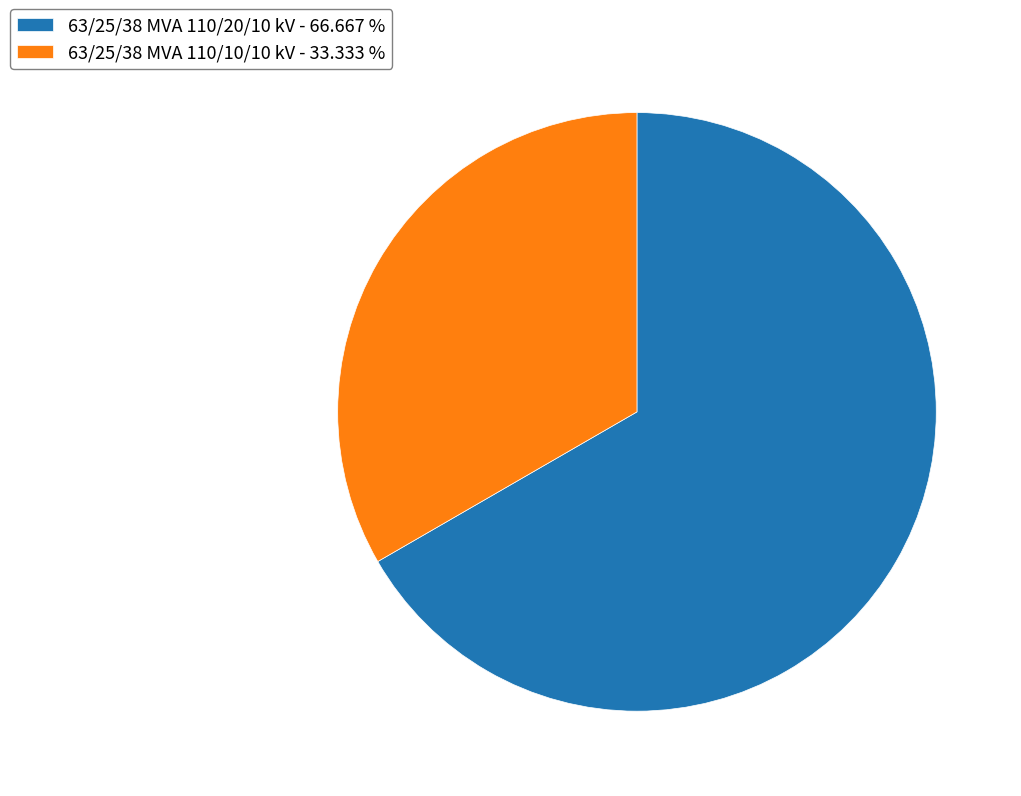

Between 63/25/38 MVA 110/10/10 kV and 63/25/38 MVA 110/20/10 kV, which is larger?

63/25/38 MVA 110/20/10 kV